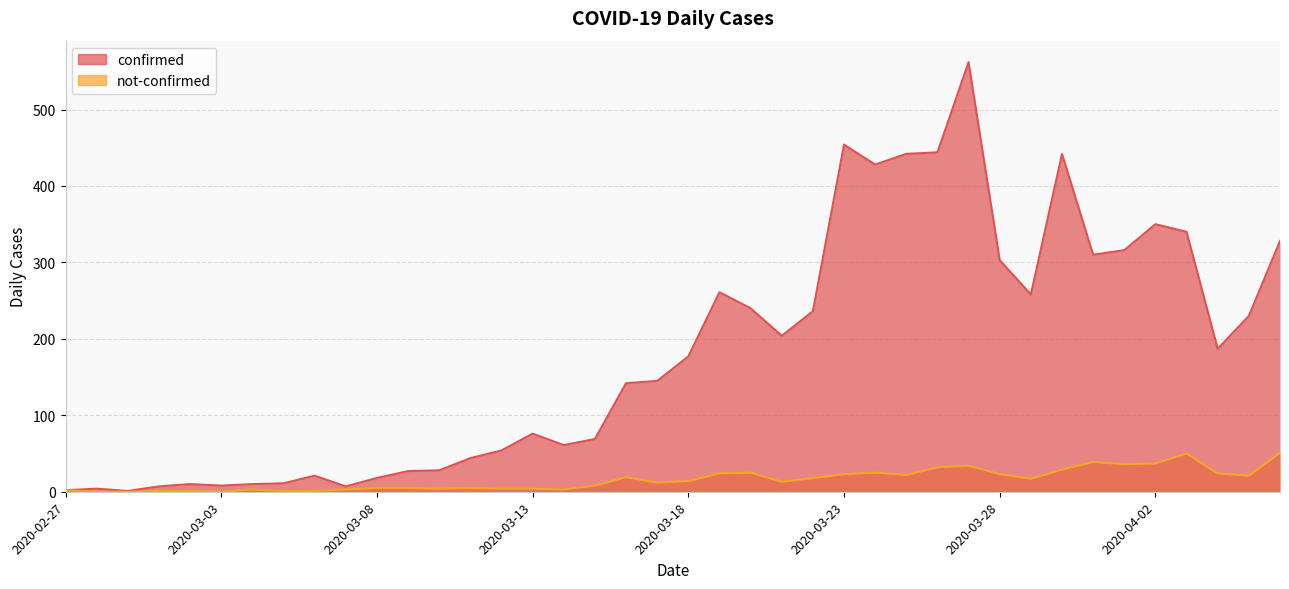

How many interior local valleys does the confirmed series have?

9